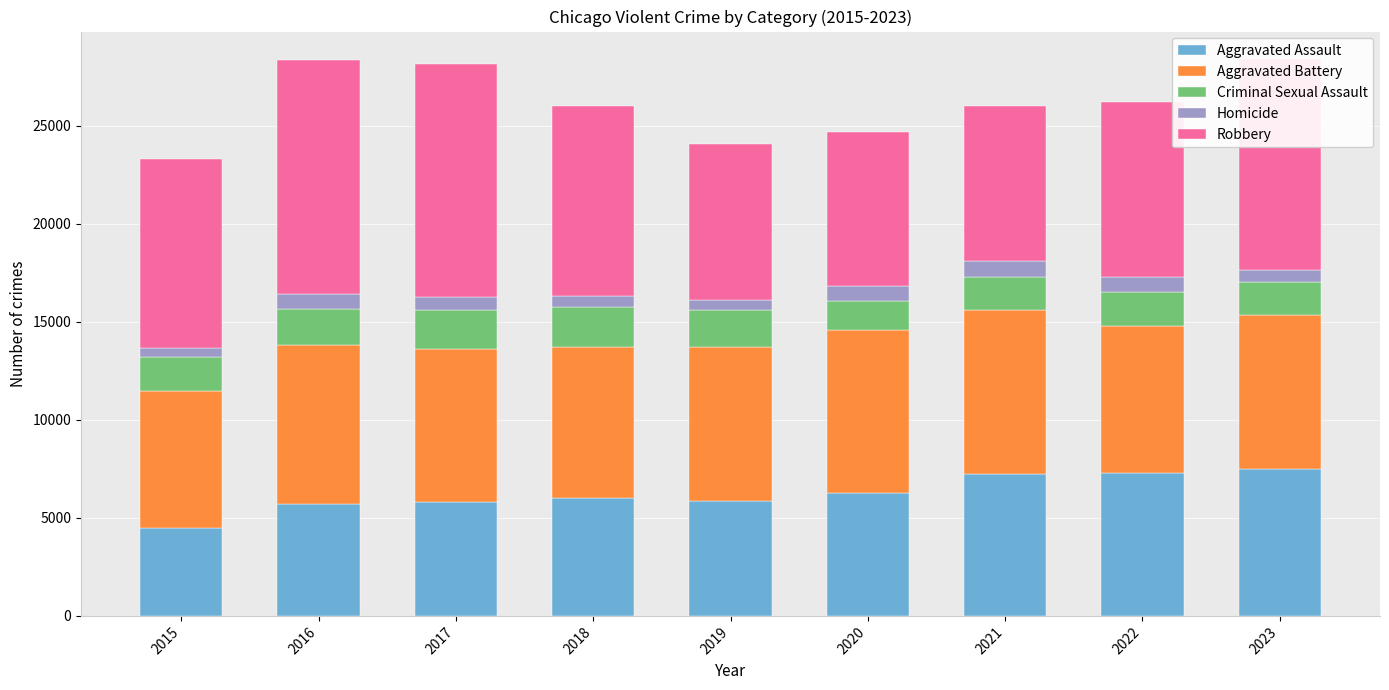

What is the total value across all series at 2020?

24700